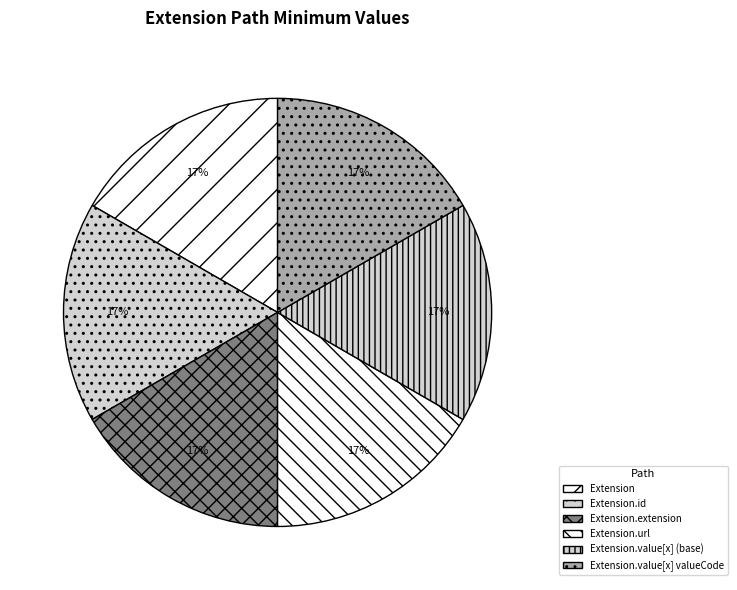

Rank the categories by value from lowest to highest.

Extension, Extension.id, Extension.extension, Extension.url, Extension.value[x] (base), Extension.value[x] valueCode